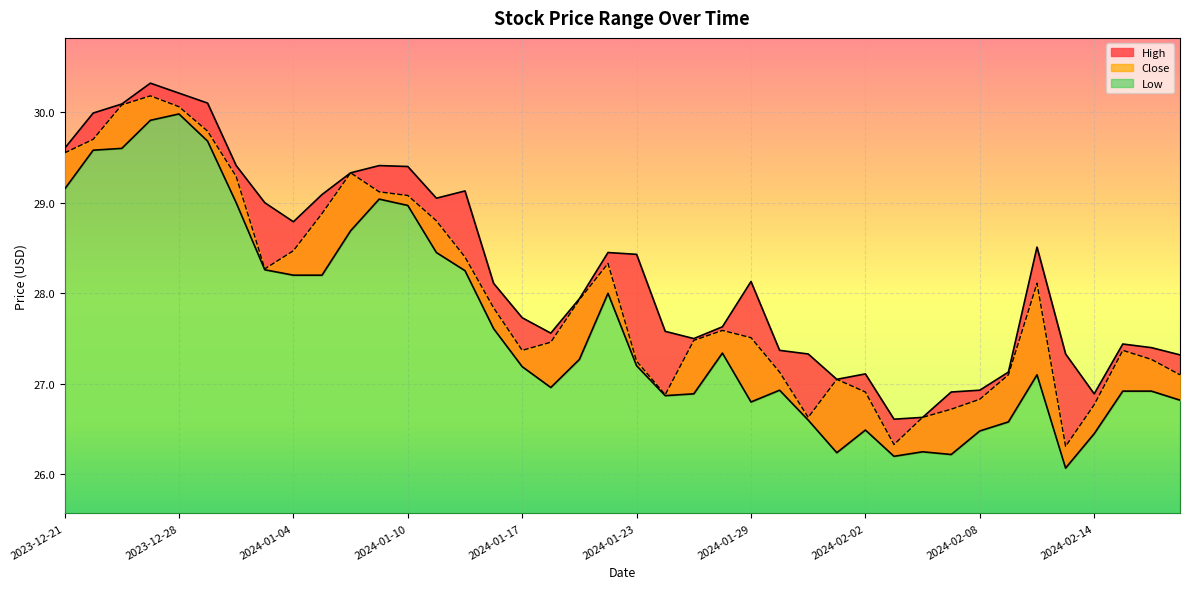

What position from the left is 2024-01-25?

23